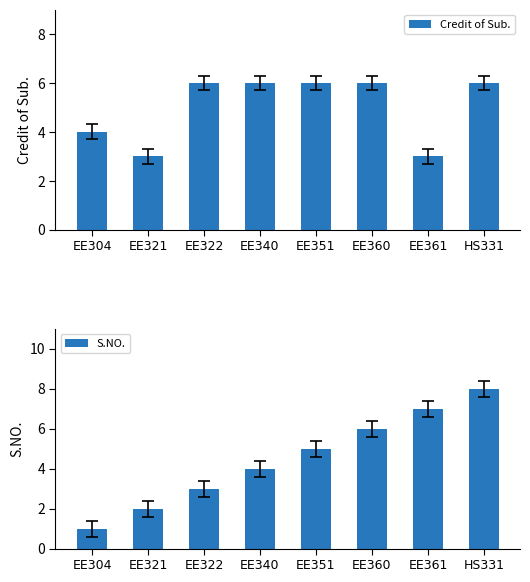

What is the maximum value for Credit of Sub.?

6